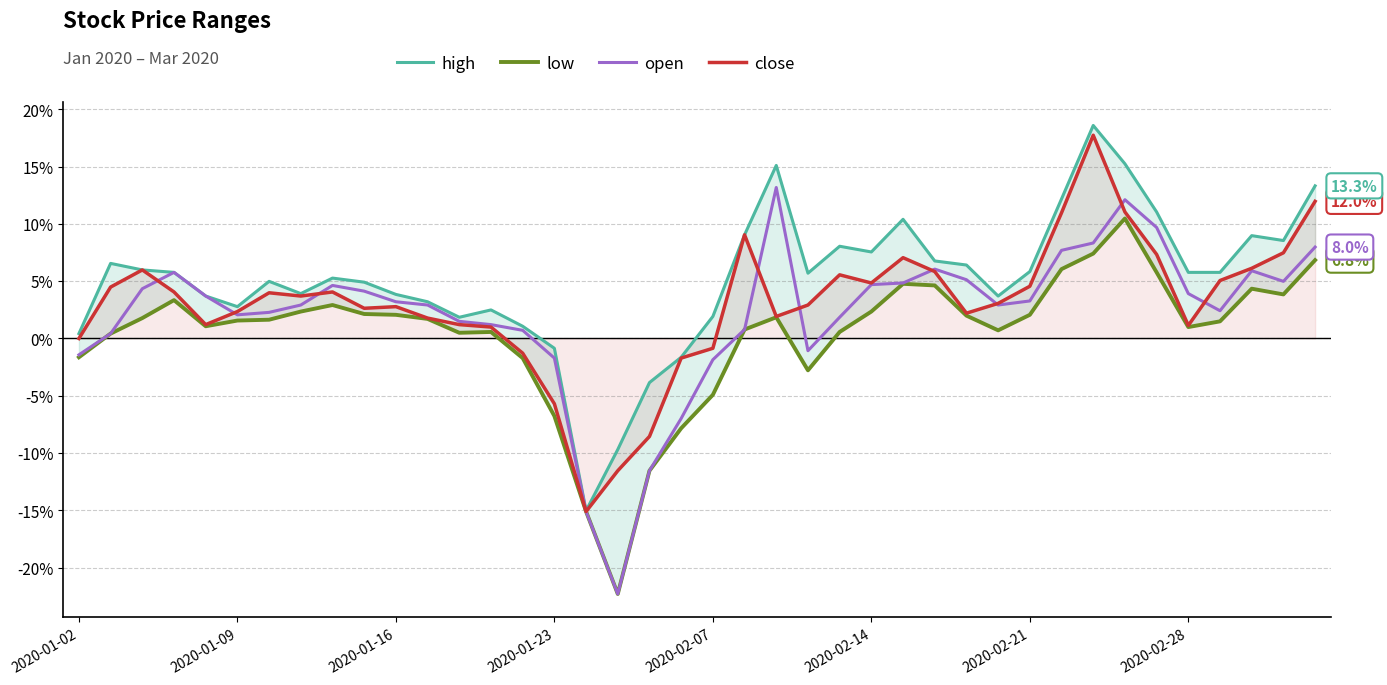

At how many categories does at least one series exceed 15?

3